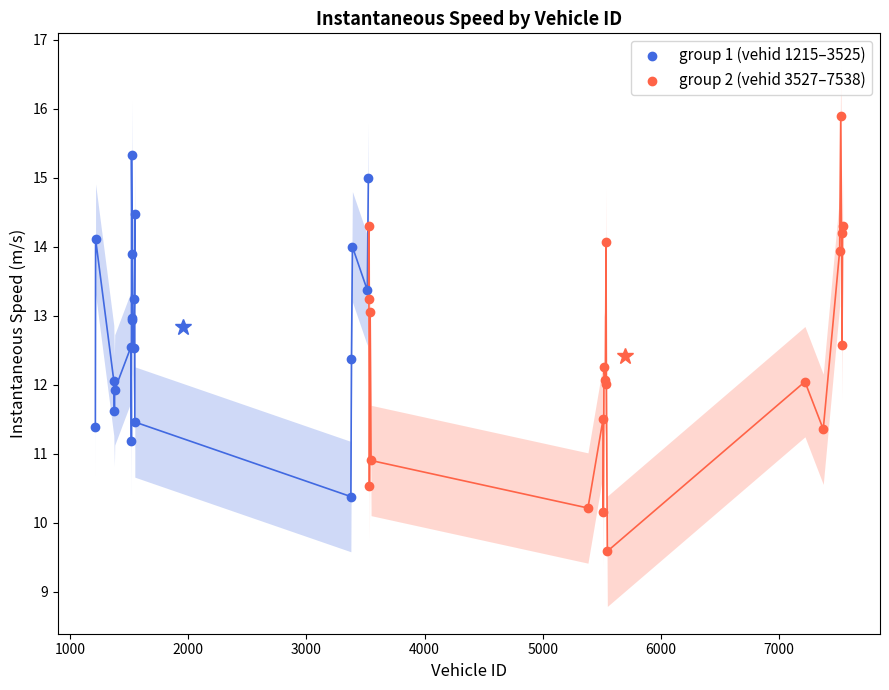

Which series reaches the maximum Y coordinate?

group 2 (vehid 3527–7538)